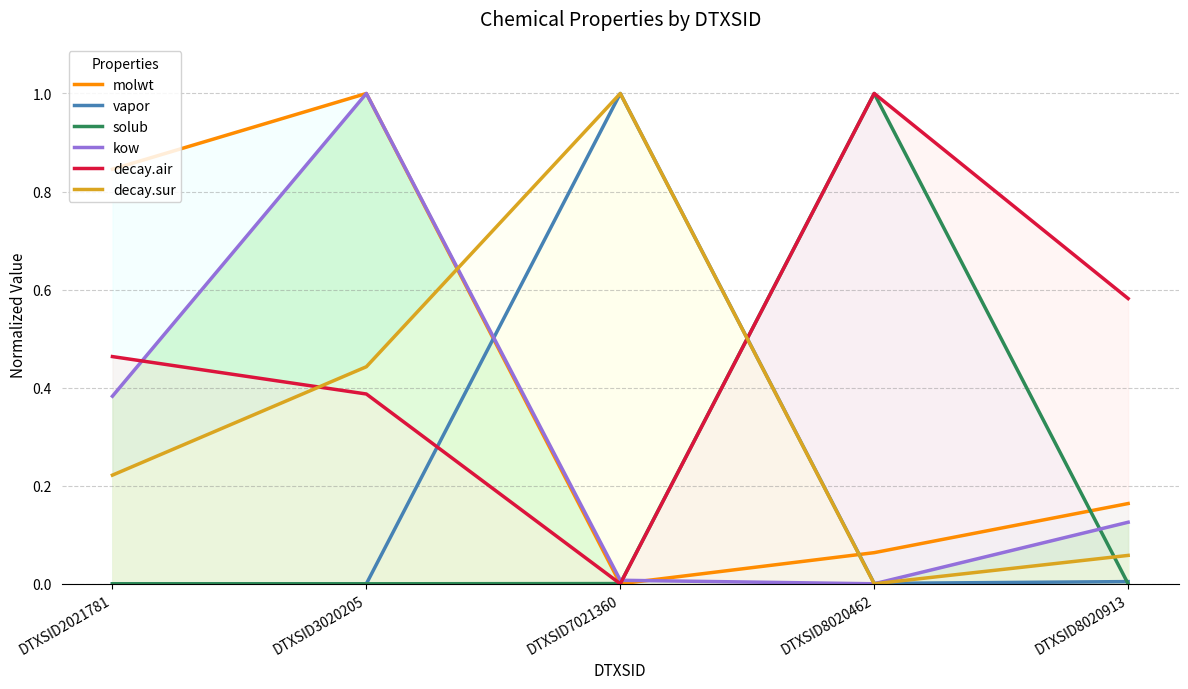

Where is the first local minimum for solub?

DTXSID3020205